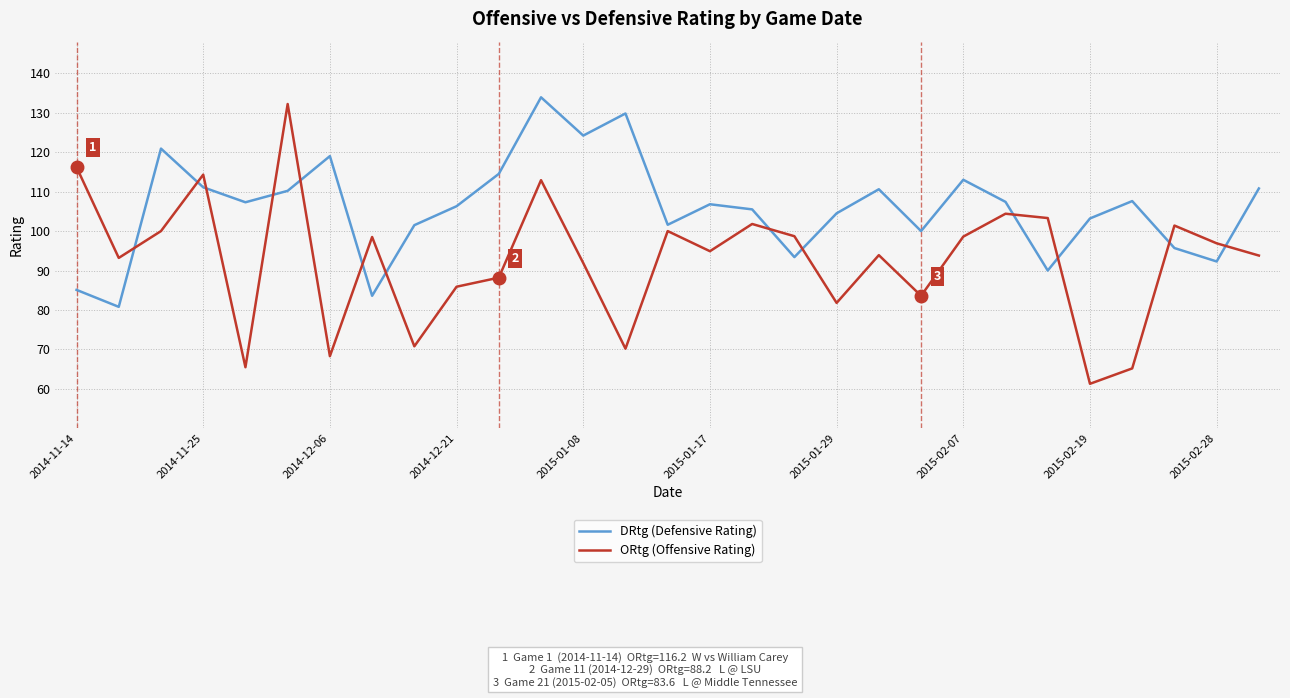

Which series has the largest total across all categories?

DRtg (Defensive Rating)